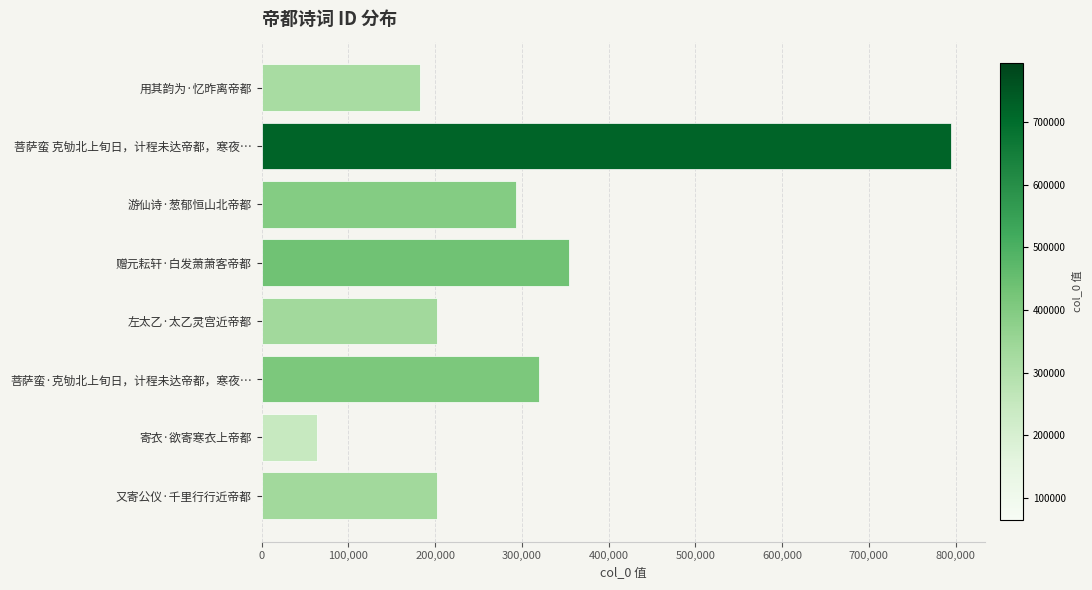

Approximately how many times larger is the value at 游仙诗·葱郁恒山北帝都 compared to 用其韵为·忆昨离帝都?

1.6